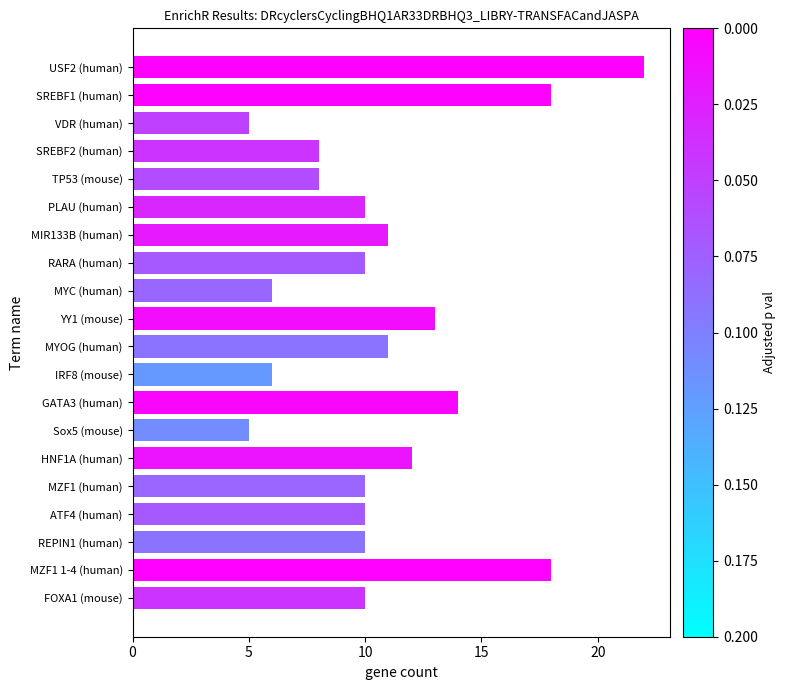

Where is the data nearest to the value 13?

YY1 (mouse)